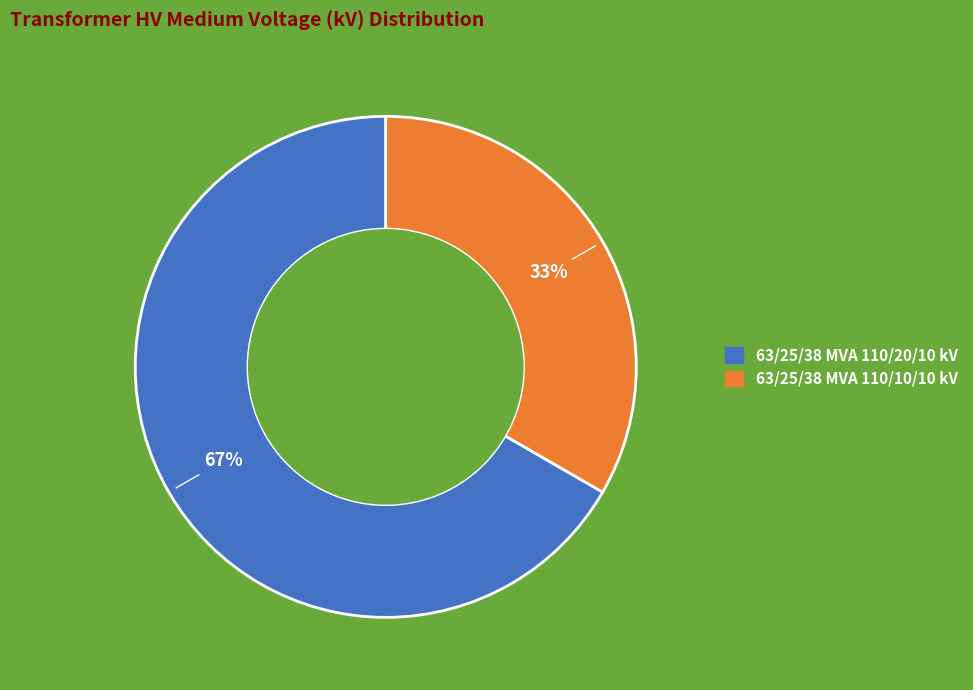

To the nearest percent, what is the average slice percentage?

50%